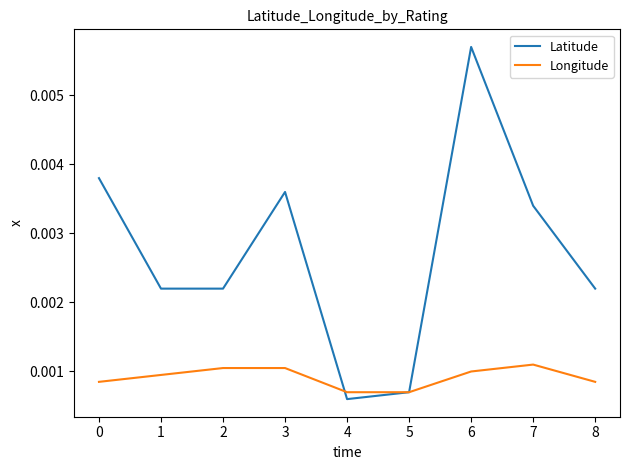

Which series changed the most between 0 and 4?

Latitude